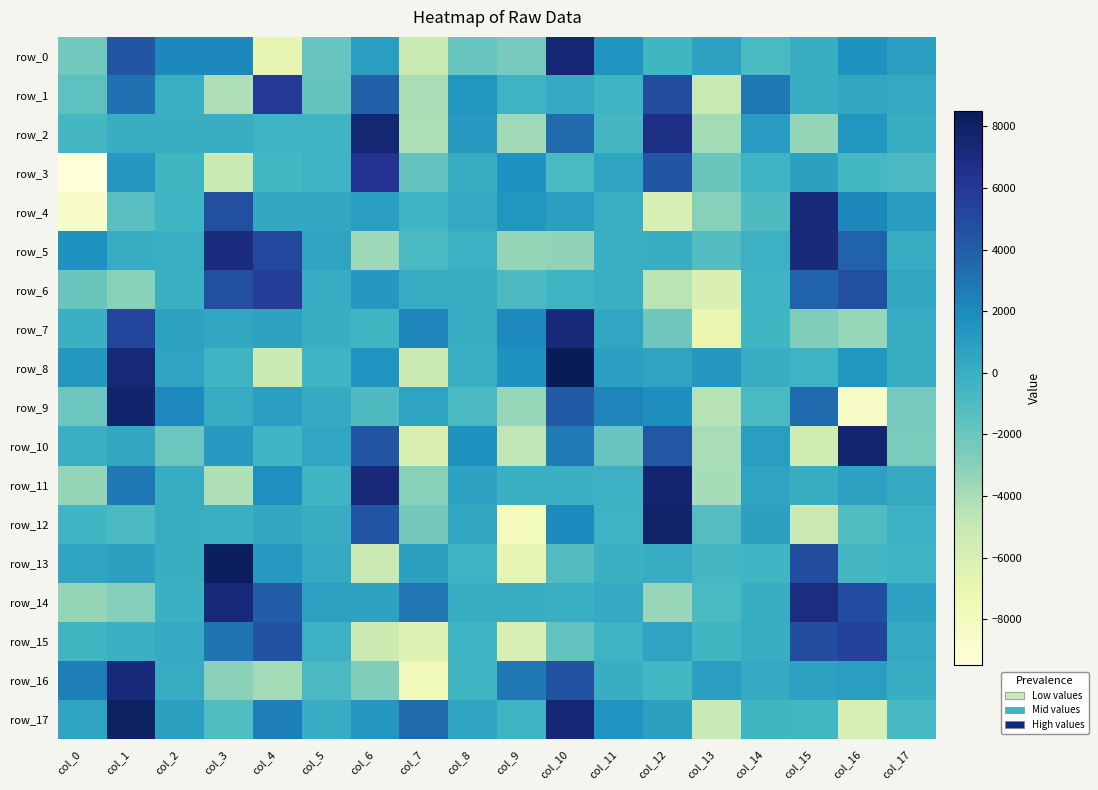

What is the greatest value displayed?

8499.1